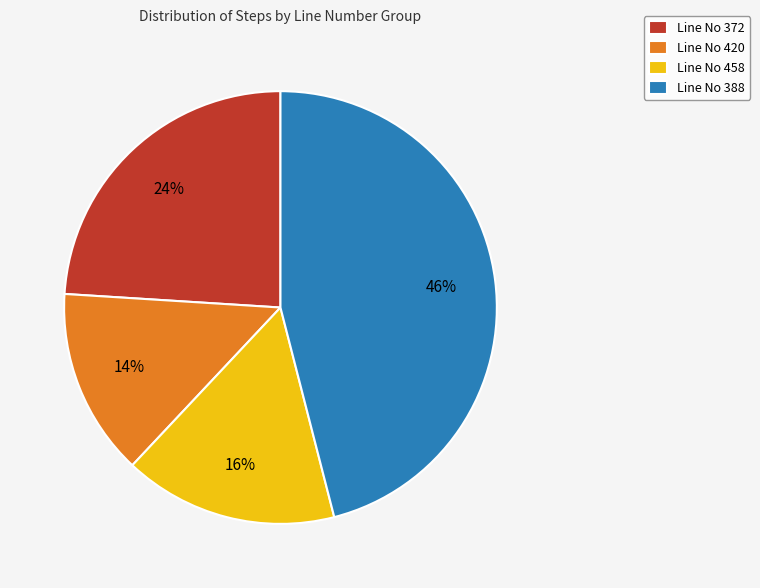

Rank the categories by value from highest to lowest.

Line No 388, Line No 372, Line No 458, Line No 420